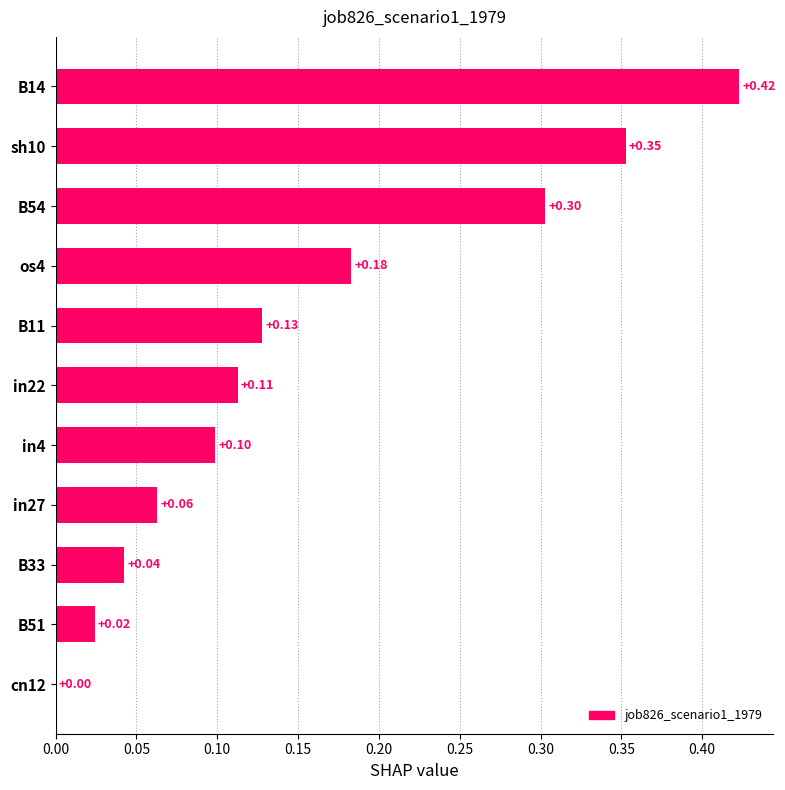

How many positive values are there?

10